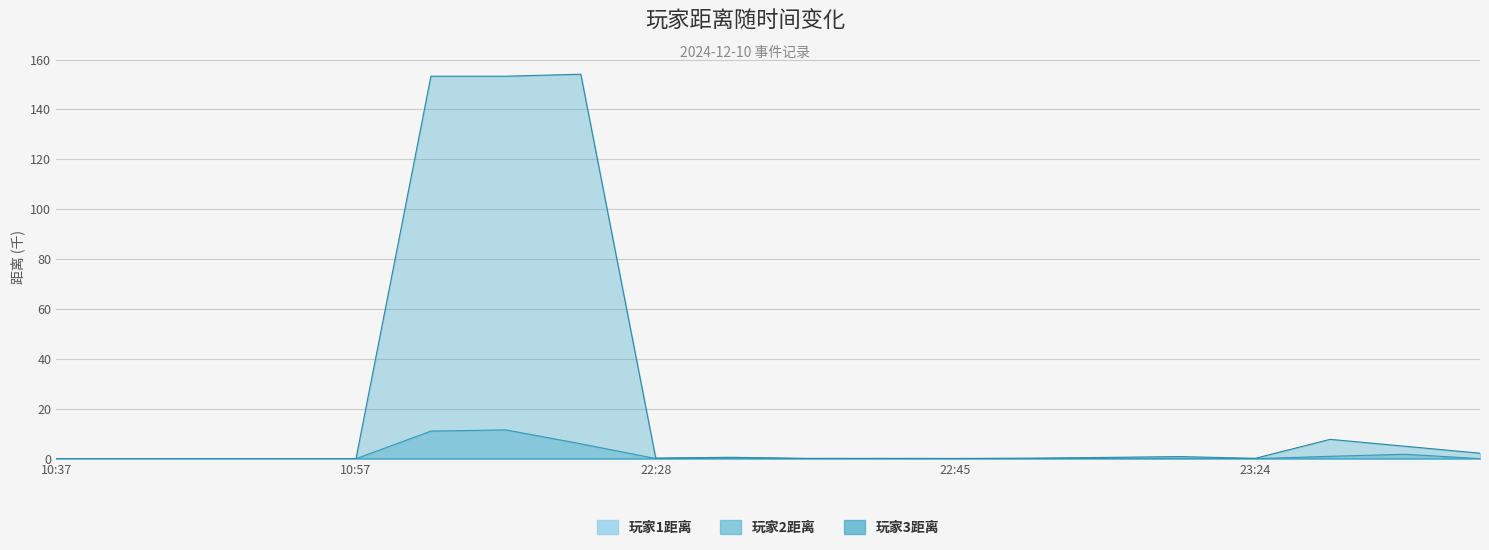

The 玩家2距离 series shows 0.0 at 10:57. True or false?

True